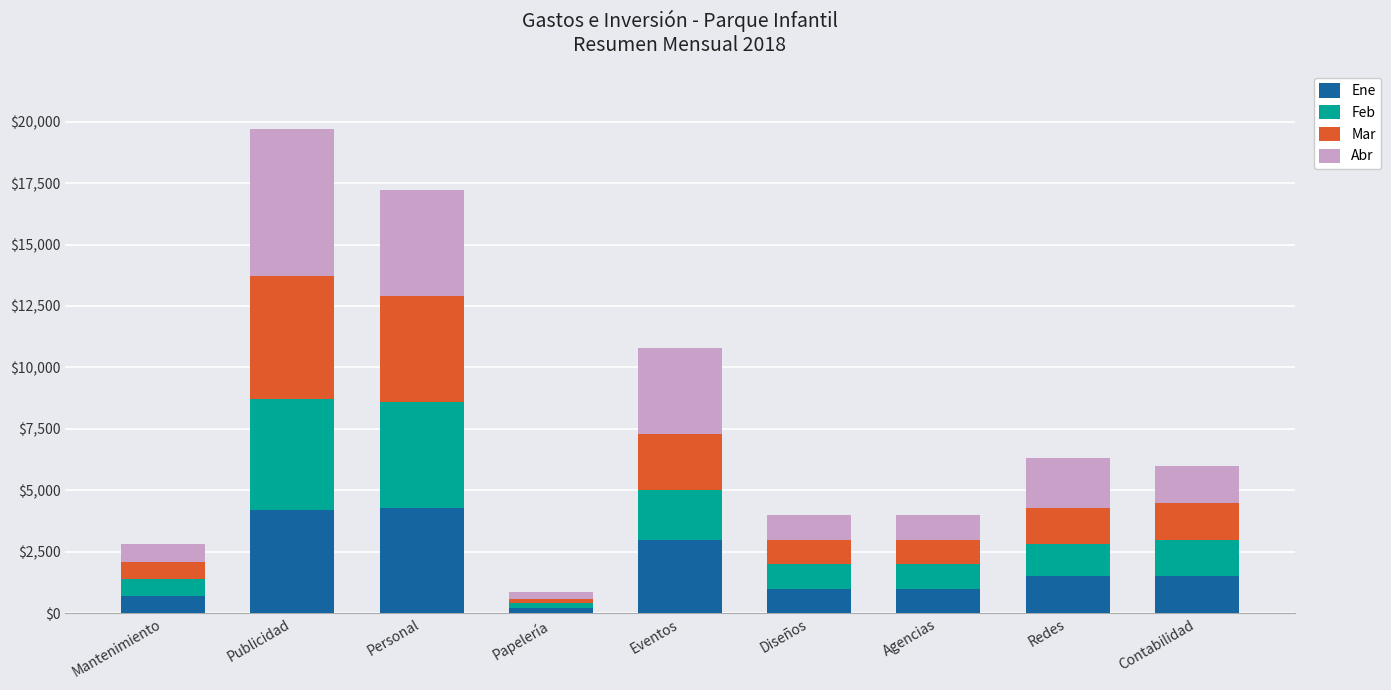

What is the total value across all series at Agencias?

4000